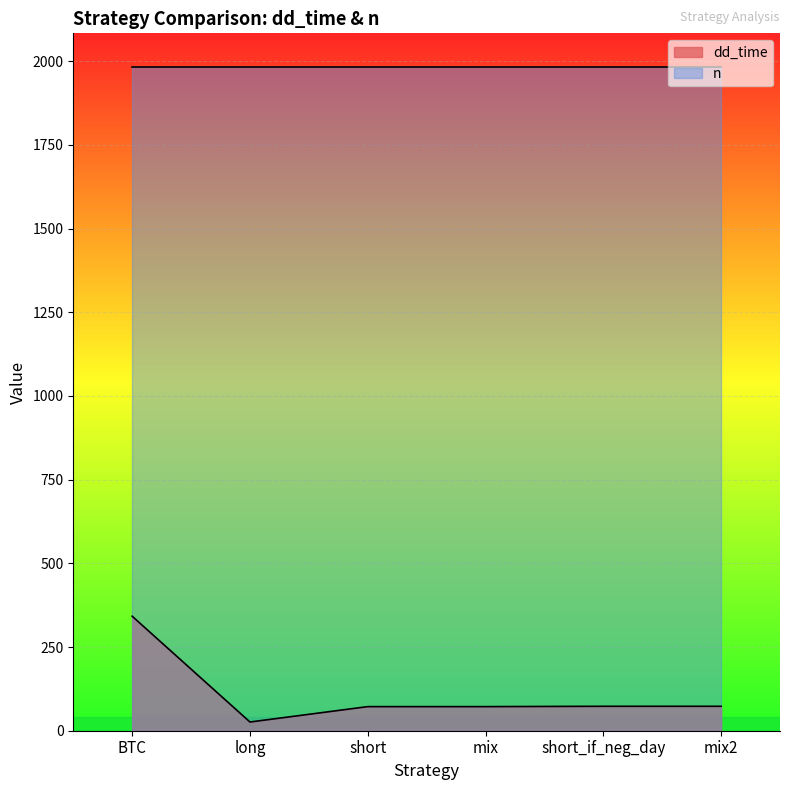

True or false: n and dd_time intersect in this chart.

False